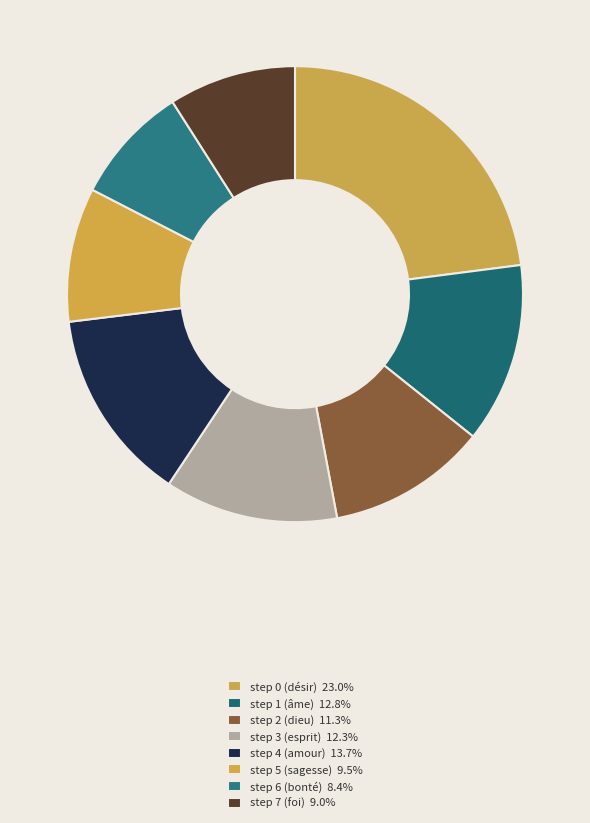

Between step 5 (sagesse) and step 4 (amour), which is larger?

step 4 (amour)